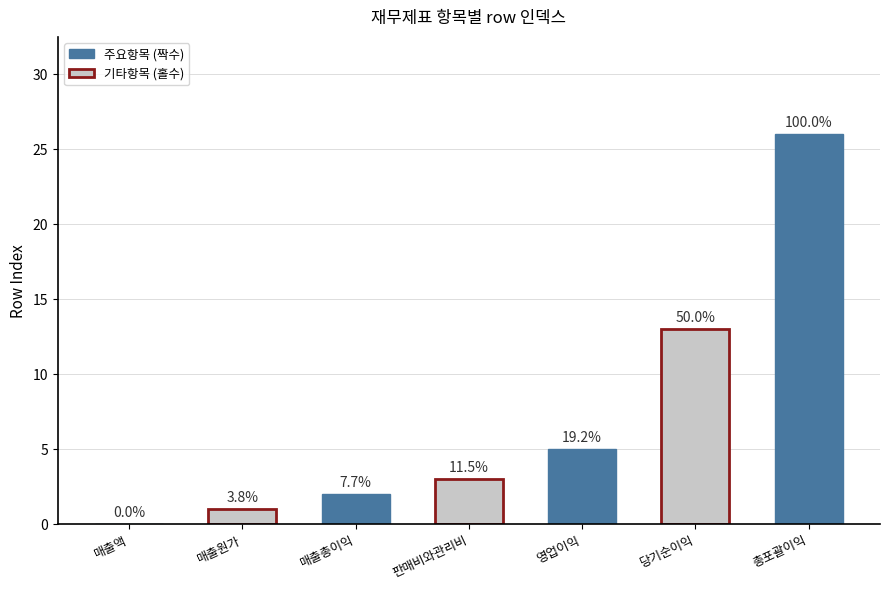

Are the bars horizontal?

No